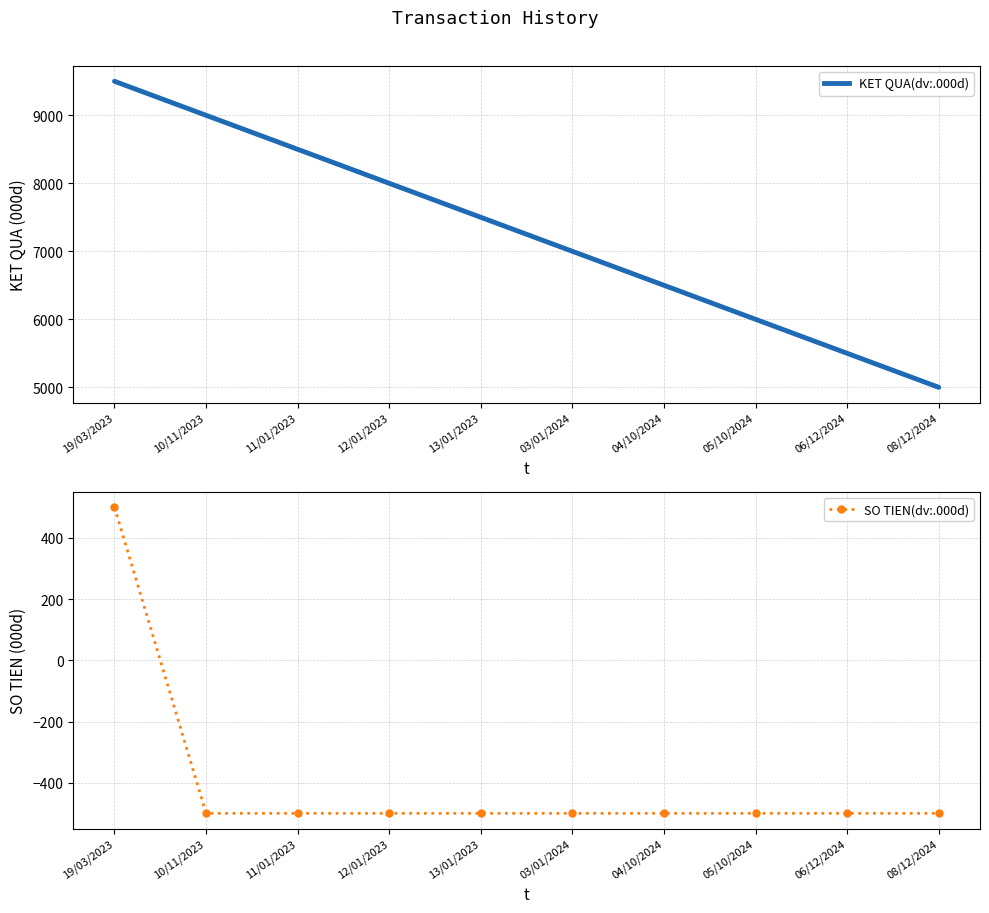

True or false: SO TIEN(dv:.000d) and KET QUA(dv:.000d) intersect in this chart.

False